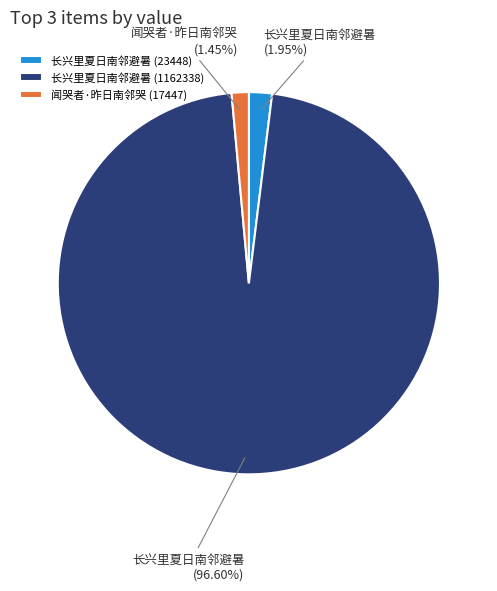

Is 长兴里夏日南邻避暑 (1162338) the majority of the pie?

Yes